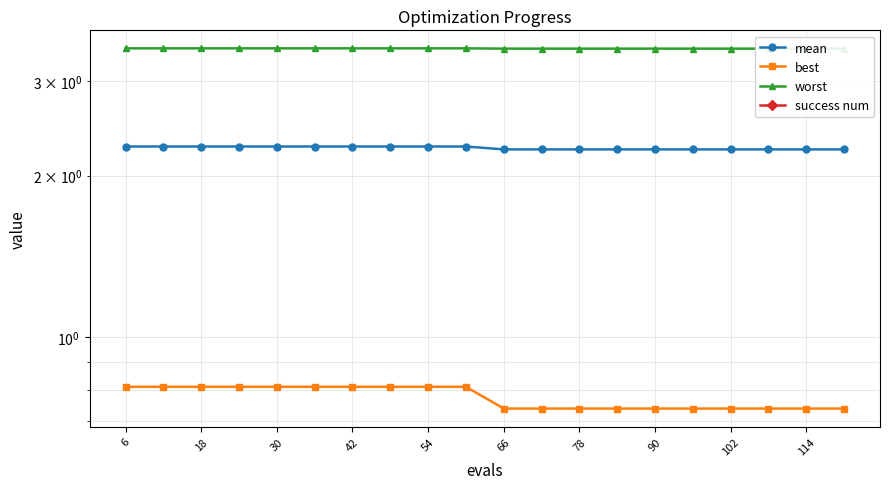

Reading left to right, extract all data points from this chart.

mean: 2.3	2.3	2.3	2.3	2.3	2.3	2.3	2.3	2.3	2.3	2.2	2.2	2.2	2.2	2.2	2.2	2.2	2.2	2.2	2.2
best: 0.8	0.8	0.8	0.8	0.8	0.8	0.8	0.8	0.8	0.8	0.7	0.7	0.7	0.7	0.7	0.7	0.7	0.7	0.7	0.7
worst: 3.4	3.4	3.4	3.4	3.4	3.4	3.4	3.4	3.4	3.4	3.4	3.4	3.4	3.4	3.4	3.4	3.4	3.4	3.4	3.4
success num: 0.0	0.0	0.0	0.0	0.0	0.0	0.0	0.0	0.0	0.0	0.0	0.0	0.0	0.0	0.0	0.0	0.0	0.0	0.0	0.0